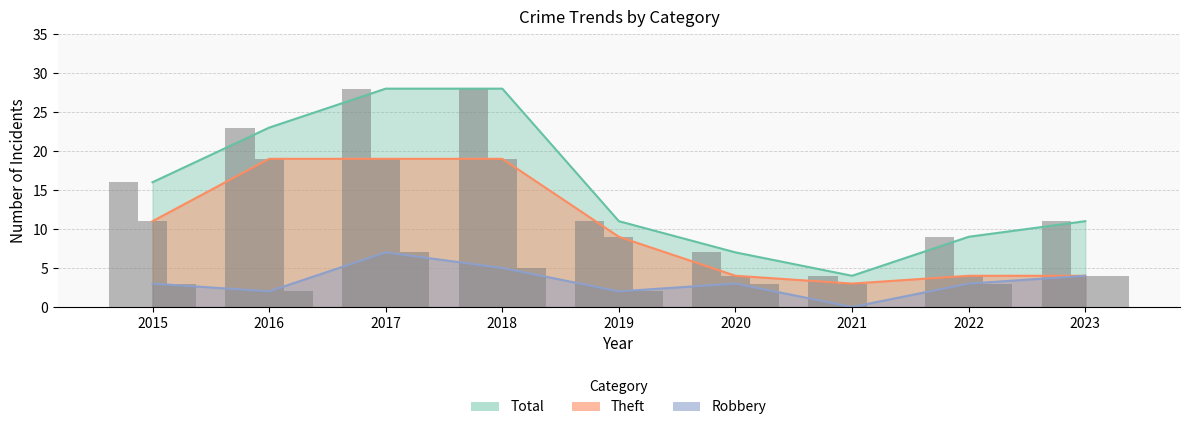

Where does the Theft series first go above 9?

2015